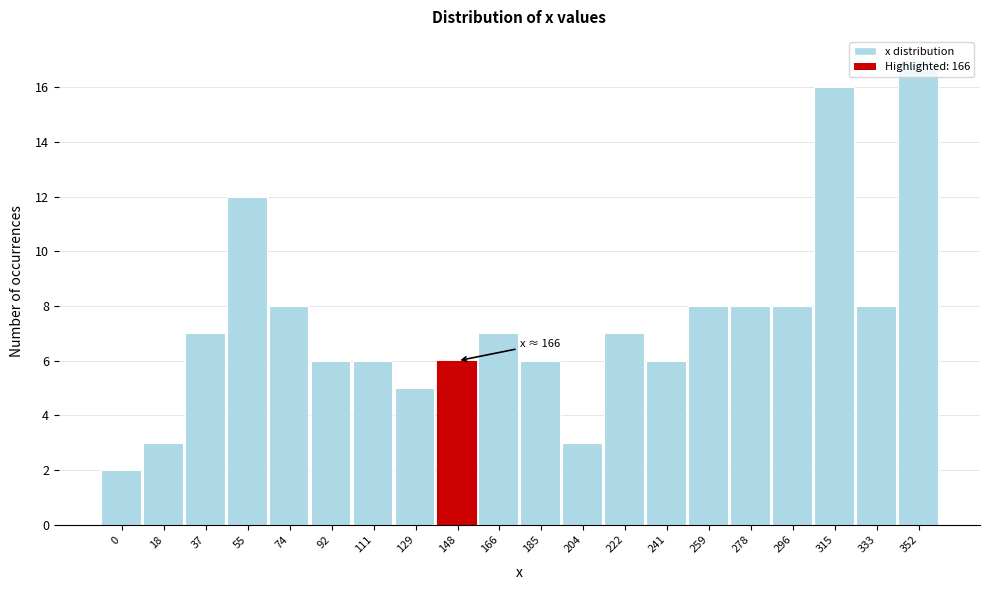

What is the value of the 1st bar from the left?

2